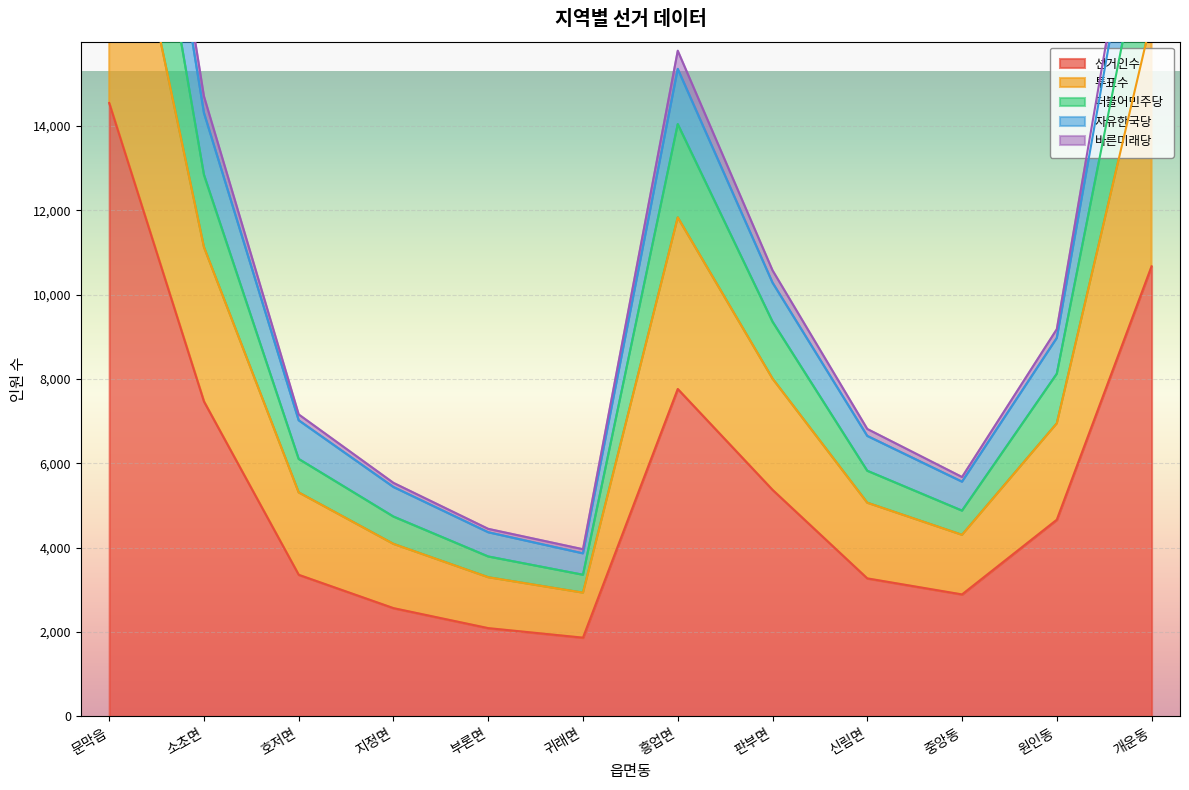

At which label does 선거인수 reach its peak?

문막읍